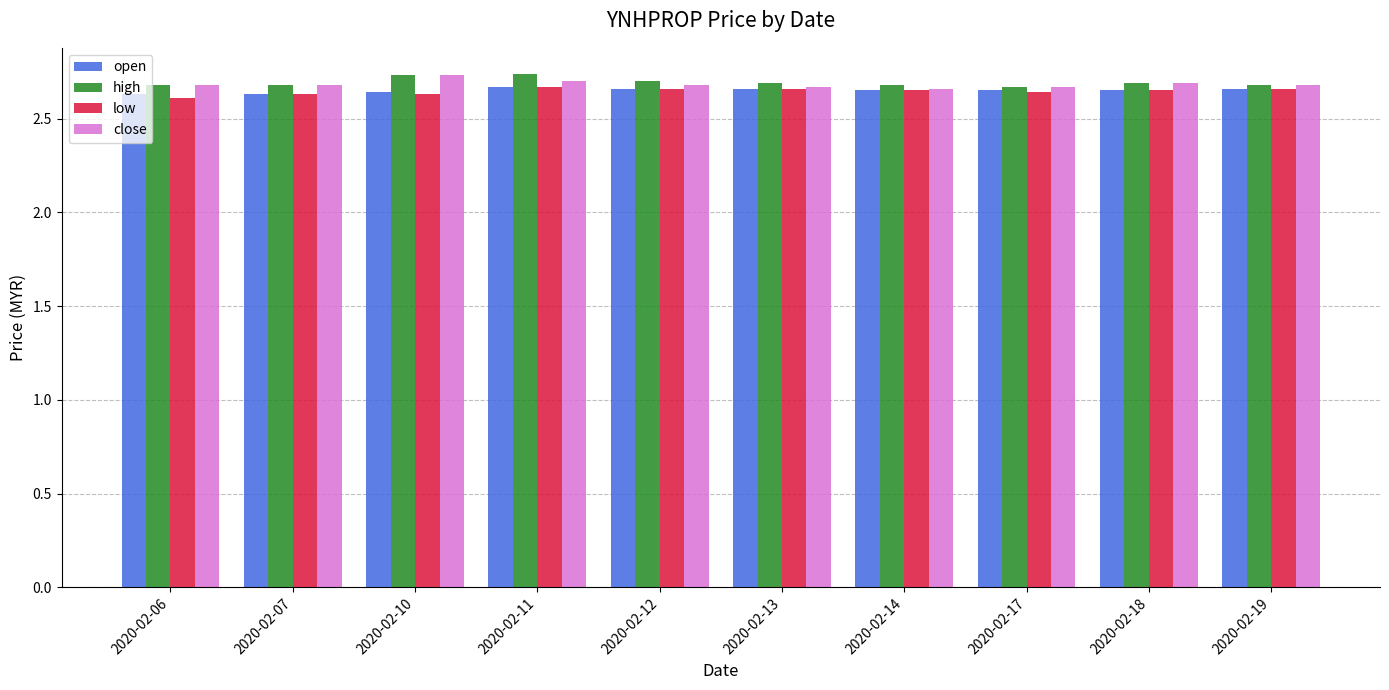

Is the value of low at 2020-02-06 greater than the value of high at 2020-02-11?

No